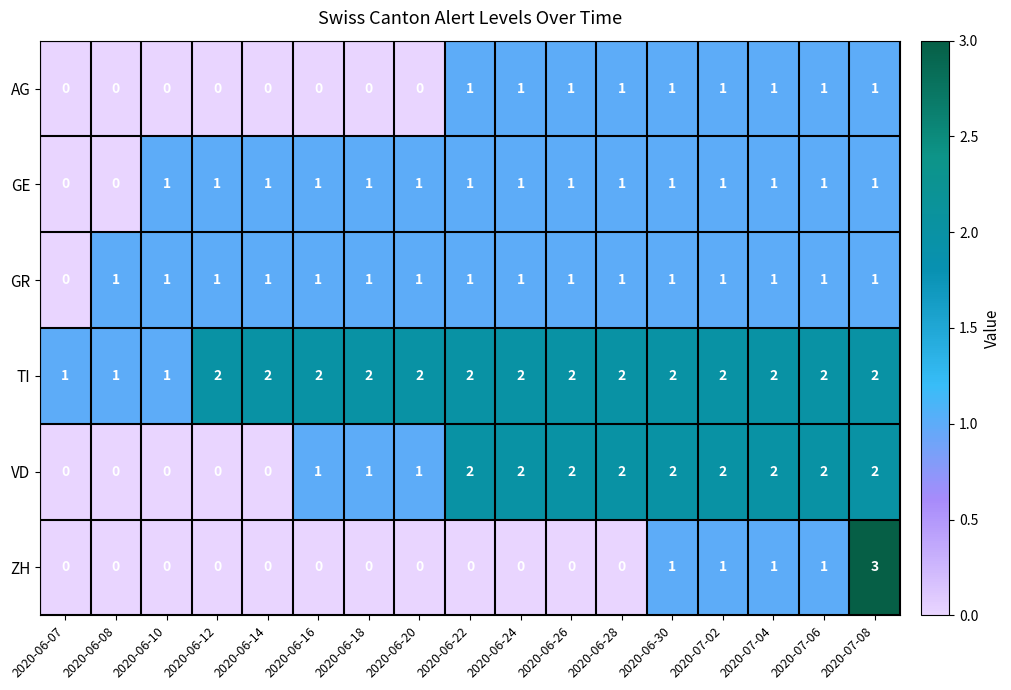

Is it true that GE equals 2 at 2020-06-18?

False